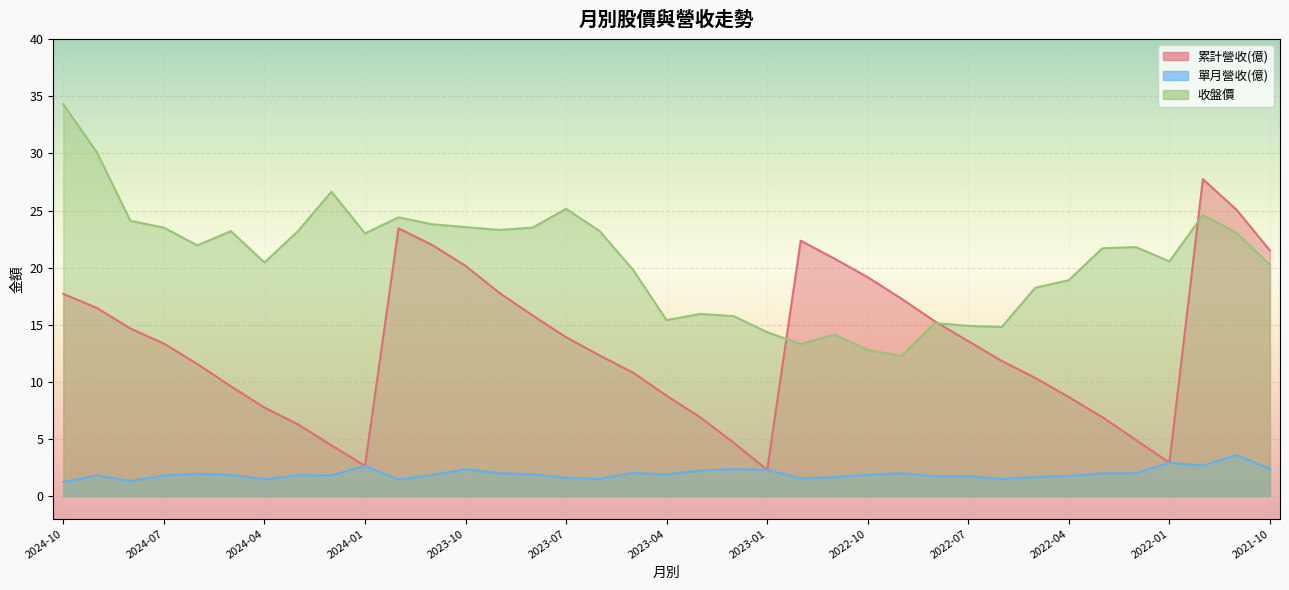

What is the difference between the 累計營收(億) values at 2024-09 and 2022-09?

0.8